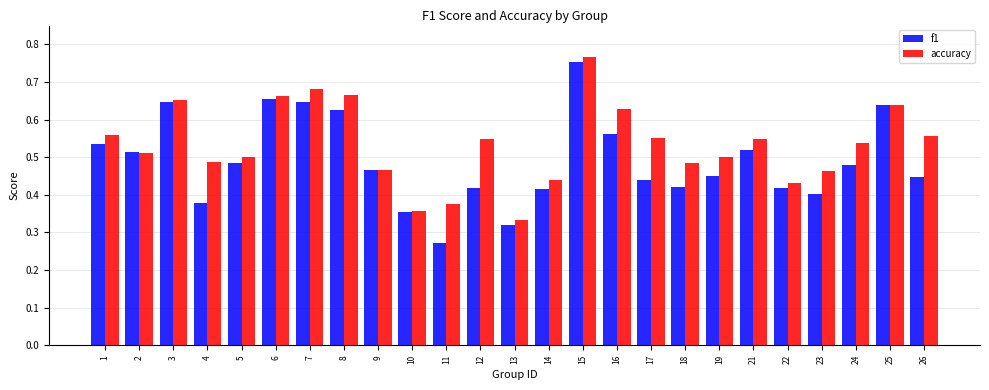

Is the value of accuracy at 8 greater than the value of f1 at 11?

Yes